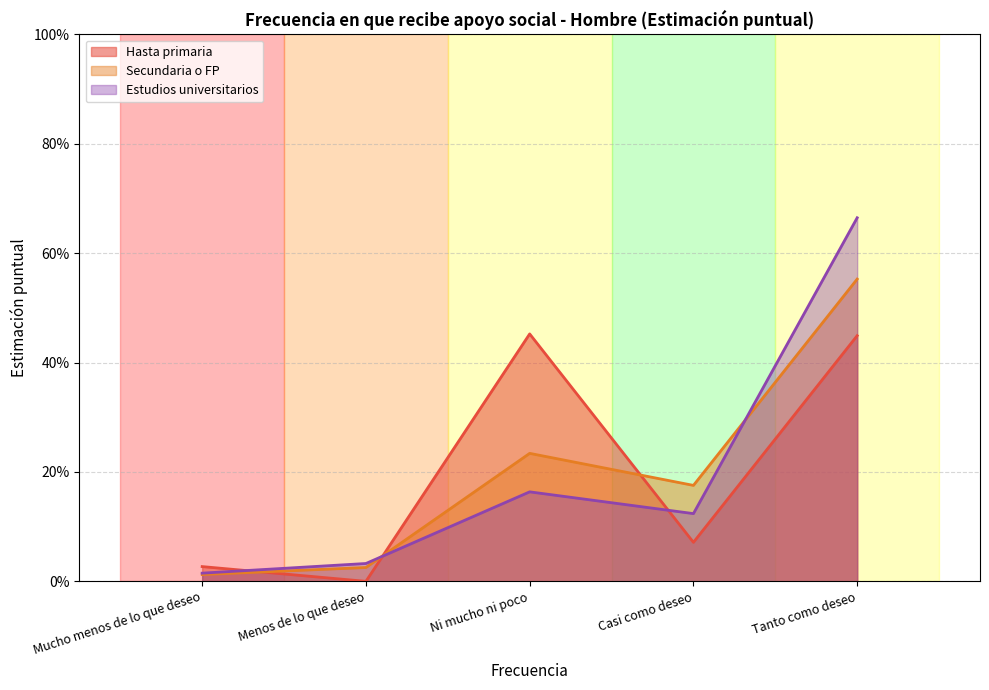

What is the difference between the second highest and second lowest values in the Hasta primaria series?

0.4